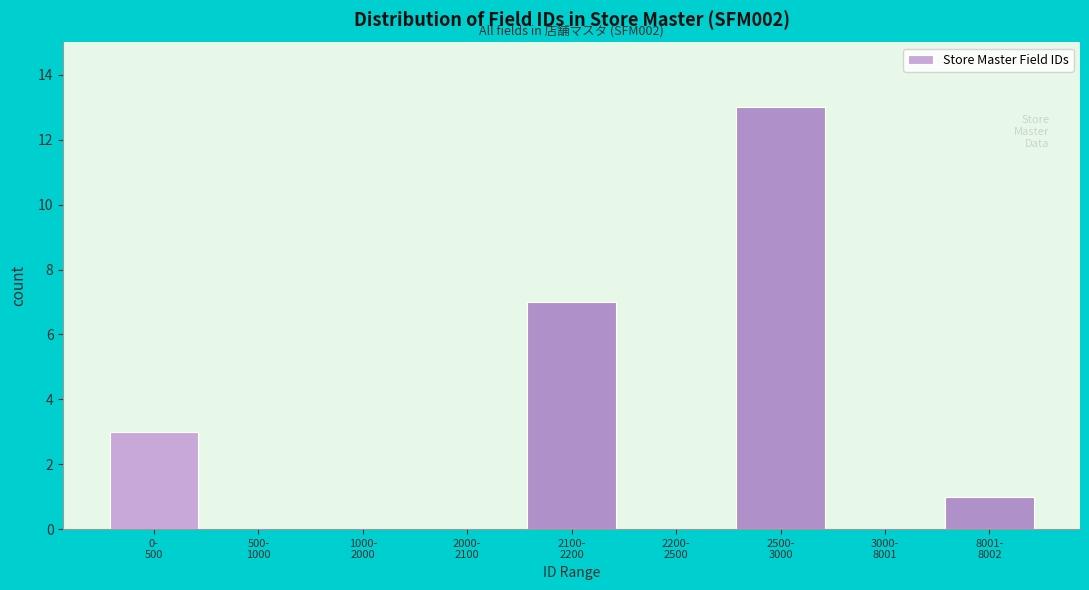

What is the sum of all values?

24